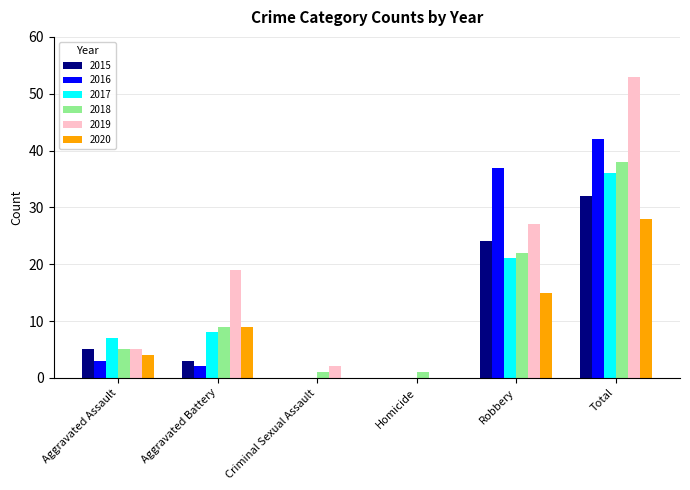

Which series changed the most between Aggravated Assault and Aggravated Battery?

2019